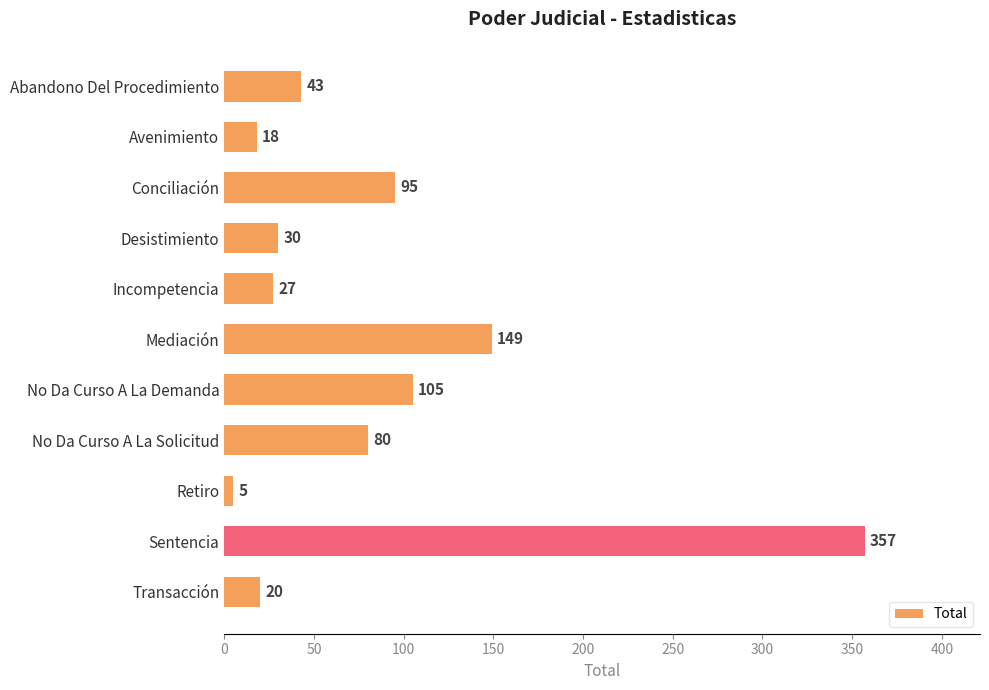

Reading top to bottom, transcribe all the data shown in this chart.

Abandono Del Procedimiento=43	Avenimiento=18	Conciliación=95	Desistimiento=30	Incompetencia=27	Mediación=149	No Da Curso A La Demanda=105	No Da Curso A La Solicitud=80	Retiro=5	Sentencia=357	Transacción=20